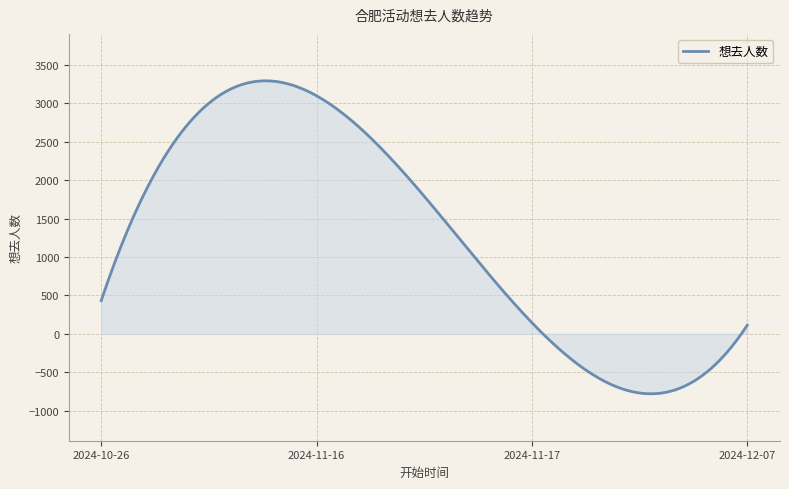

What is the smallest value displayed?

-780.4